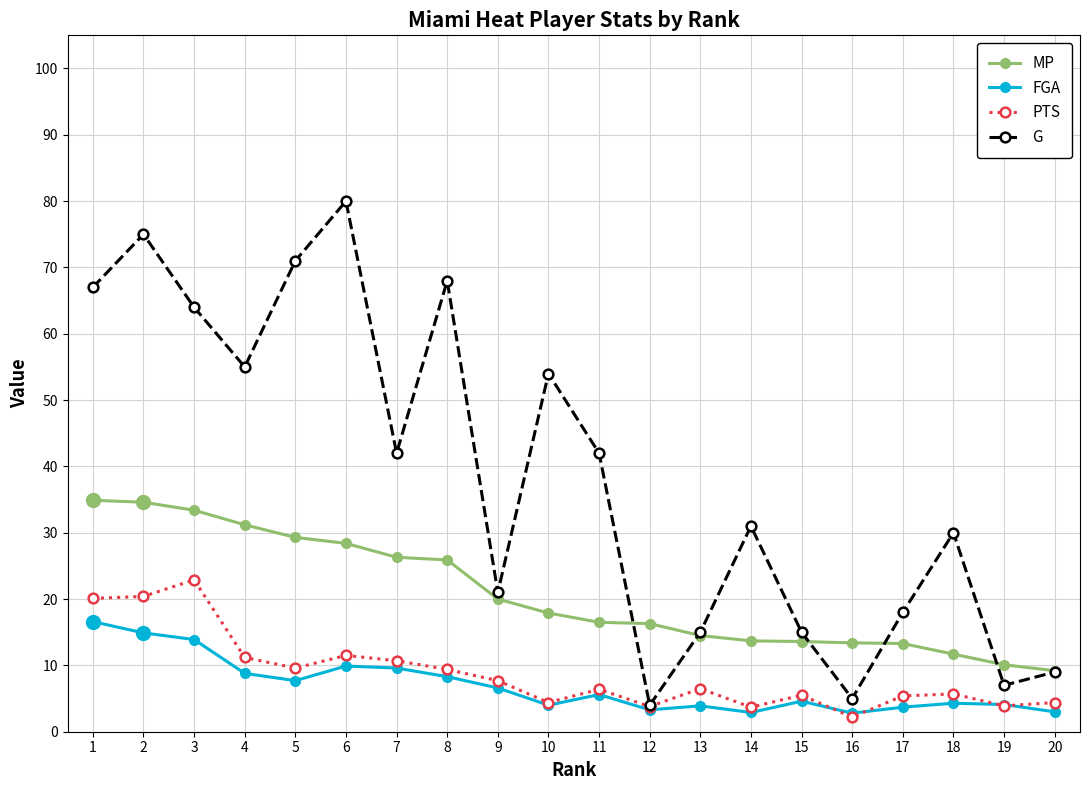

List the series in order of their peak value, lowest first.

FGA, PTS, MP, G